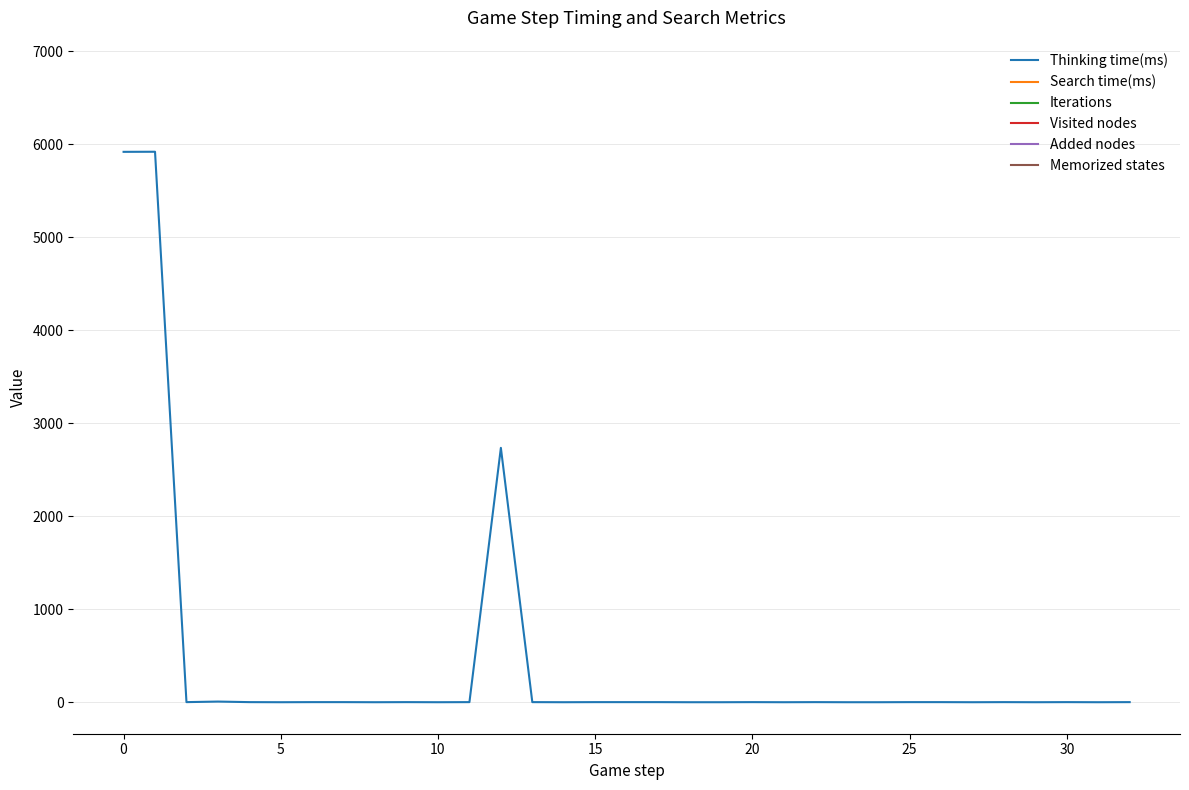

The value of Thinking time(ms) at 0 is 1817. True or false?

False